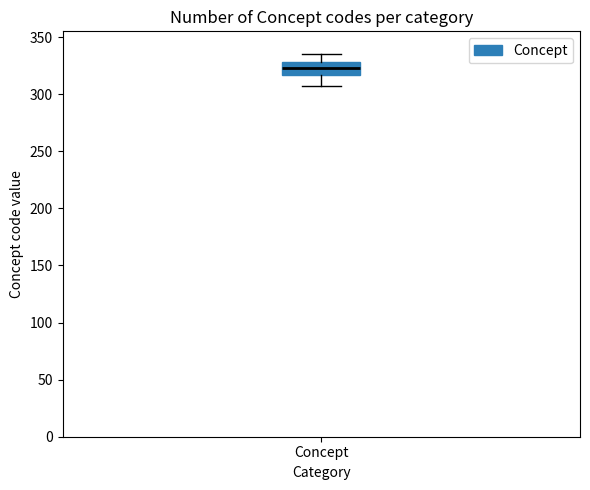

Transcribe this box plot: give where the median line is, the range the box spans, and where the two whiskers end, as read against the y-axis. The values are not printed on the chart, so give them approximately, as read against the axis.

median 325, box 315 to 330, whiskers 305 to 335